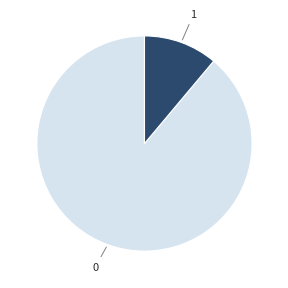

Does any single category account for the majority?

Yes